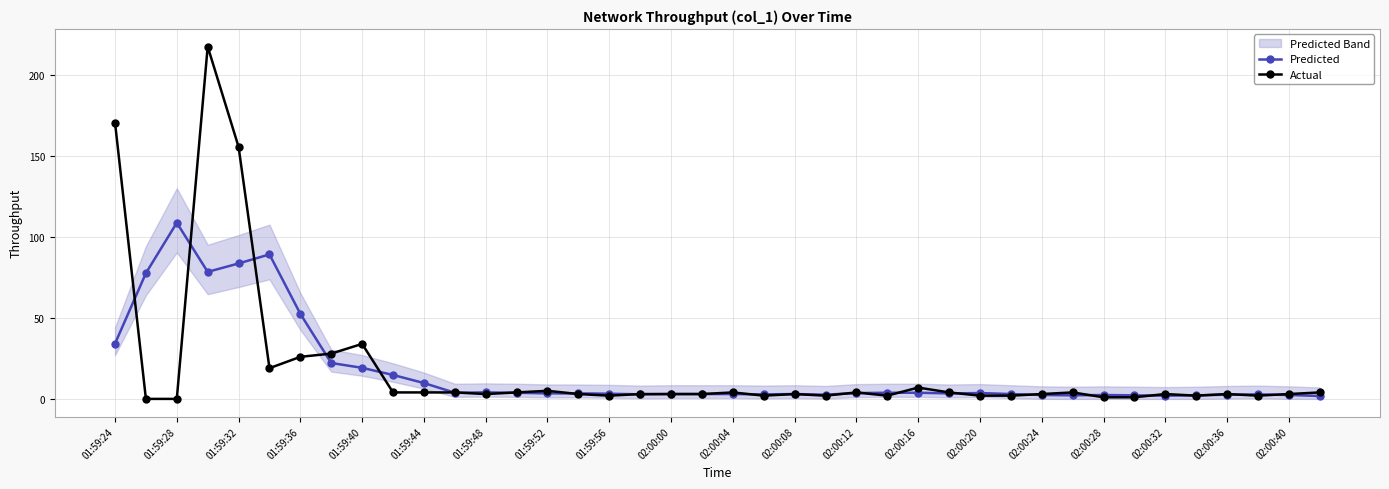

The Actual series shows 4.0 at 02:00:12. True or false?

True